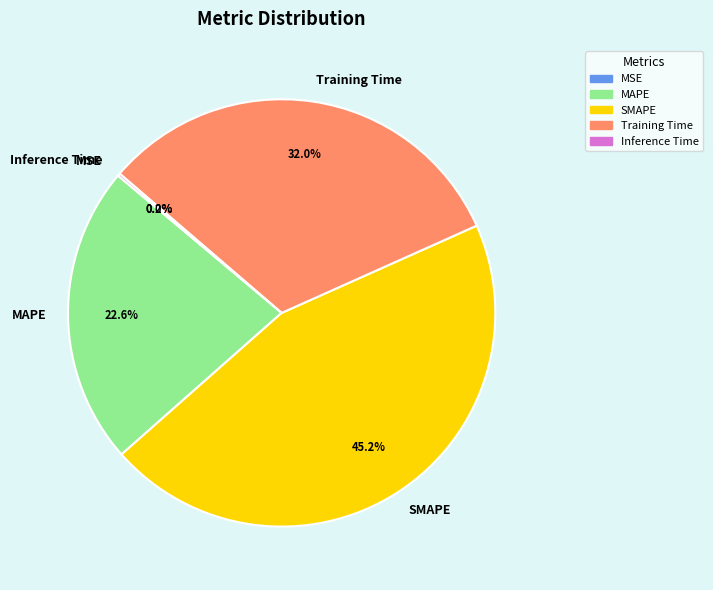

Is Training Time the majority of the pie?

No